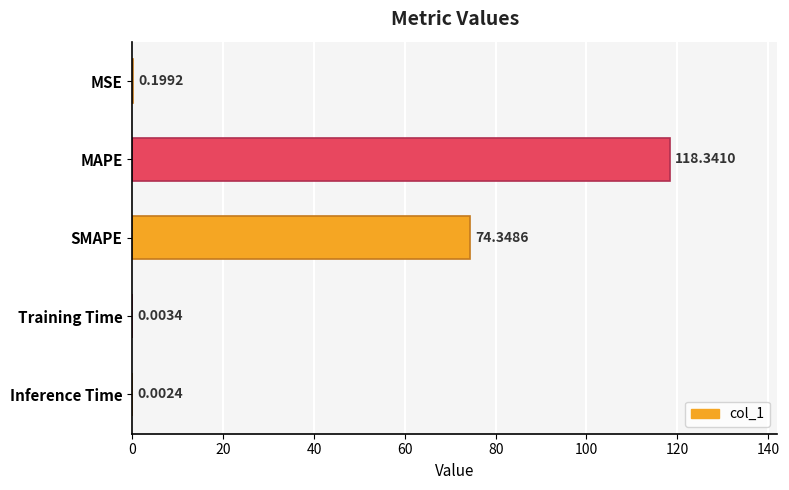

Are the bars horizontal?

Yes